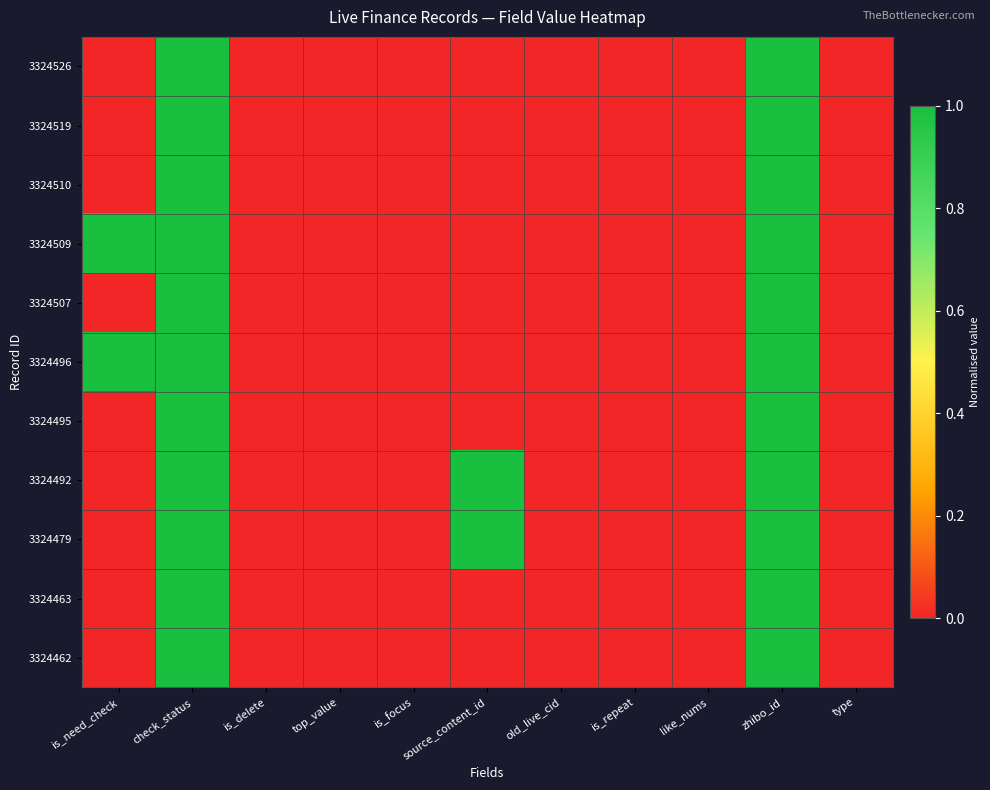

Reading right to left, extract all data points from this chart.

3324526: type=0.0	zhibo_id=1.0	like_nums=0.0	is_repeat=0.0	old_live_cid=0.0	source_content_id=0.0	is_focus=0.0	top_value=0.0	is_delete=0.0	check_status=1.0	is_need_check=0.0
3324519: type=0.0	zhibo_id=1.0	like_nums=0.0	is_repeat=0.0	old_live_cid=0.0	source_content_id=0.0	is_focus=0.0	top_value=0.0	is_delete=0.0	check_status=1.0	is_need_check=0.0
3324510: type=0.0	zhibo_id=1.0	like_nums=0.0	is_repeat=0.0	old_live_cid=0.0	source_content_id=0.0	is_focus=0.0	top_value=0.0	is_delete=0.0	check_status=1.0	is_need_check=0.0
3324509: type=0.0	zhibo_id=1.0	like_nums=0.0	is_repeat=0.0	old_live_cid=0.0	source_content_id=0.0	is_focus=0.0	top_value=0.0	is_delete=0.0	check_status=1.0	is_need_check=1.0
3324507: type=0.0	zhibo_id=1.0	like_nums=0.0	is_repeat=0.0	old_live_cid=0.0	source_content_id=0.0	is_focus=0.0	top_value=0.0	is_delete=0.0	check_status=1.0	is_need_check=0.0
3324496: type=0.0	zhibo_id=1.0	like_nums=0.0	is_repeat=0.0	old_live_cid=0.0	source_content_id=0.0	is_focus=0.0	top_value=0.0	is_delete=0.0	check_status=1.0	is_need_check=1.0
3324495: type=0.0	zhibo_id=1.0	like_nums=0.0	is_repeat=0.0	old_live_cid=0.0	source_content_id=0.0	is_focus=0.0	top_value=0.0	is_delete=0.0	check_status=1.0	is_need_check=0.0
3324492: type=0.0	zhibo_id=1.0	like_nums=0.0	is_repeat=0.0	old_live_cid=0.0	source_content_id=1.0	is_focus=0.0	top_value=0.0	is_delete=0.0	check_status=1.0	is_need_check=0.0
3324479: type=0.0	zhibo_id=1.0	like_nums=0.0	is_repeat=0.0	old_live_cid=0.0	source_content_id=1.0	is_focus=0.0	top_value=0.0	is_delete=0.0	check_status=1.0	is_need_check=0.0
3324463: type=0.0	zhibo_id=1.0	like_nums=0.0	is_repeat=0.0	old_live_cid=0.0	source_content_id=0.0	is_focus=0.0	top_value=0.0	is_delete=0.0	check_status=1.0	is_need_check=0.0
3324462: type=0.0	zhibo_id=1.0	like_nums=0.0	is_repeat=0.0	old_live_cid=0.0	source_content_id=0.0	is_focus=0.0	top_value=0.0	is_delete=0.0	check_status=1.0	is_need_check=0.0